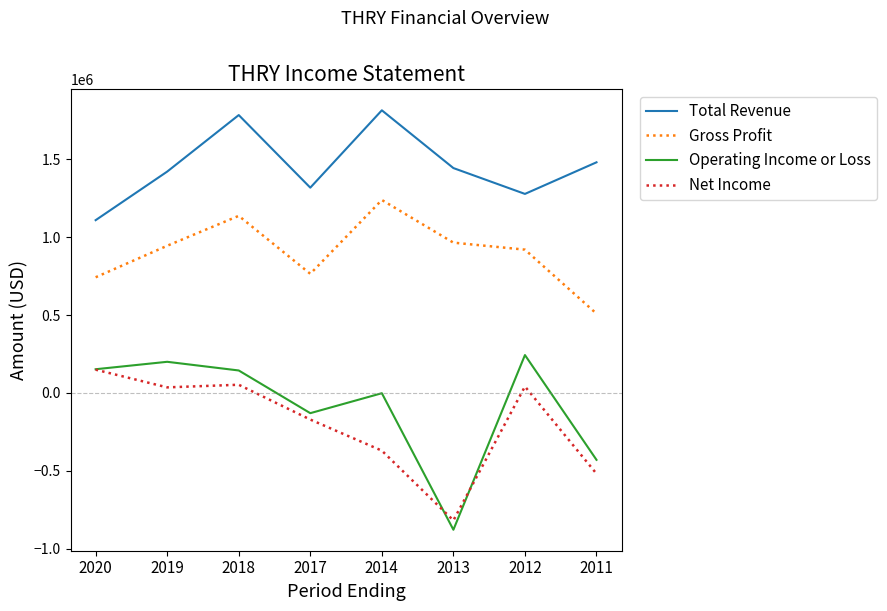

What is the maximum value for Operating Income or Loss?

243000